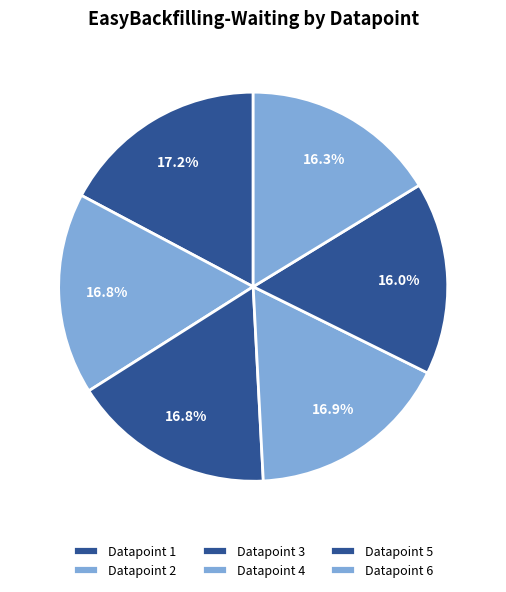

To the nearest percent, what is the average slice percentage?

17%